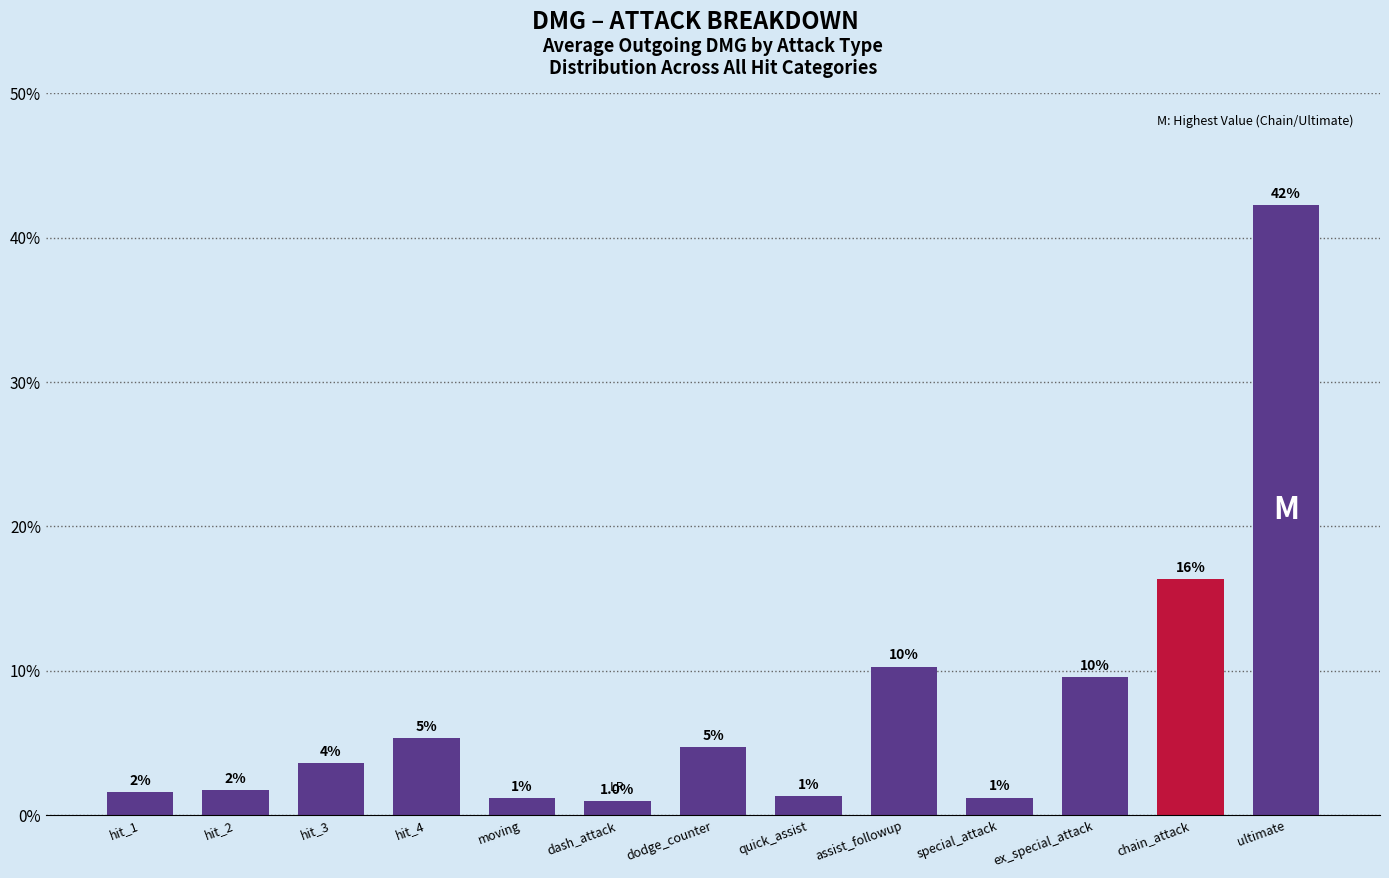

Reading right to left, list all the values displayed in this chart.

42.3	16.3	9.5	1.2	10.3	1.3	4.7	1.0	1.2	5.3	3.6	1.7	1.6